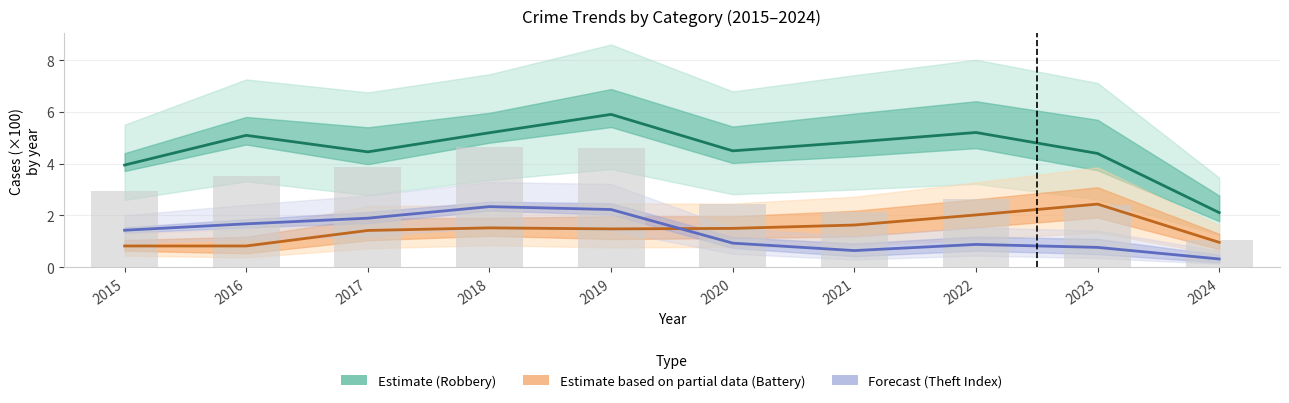

Where does the Robbery (Estimate) series first go above 4?

2016